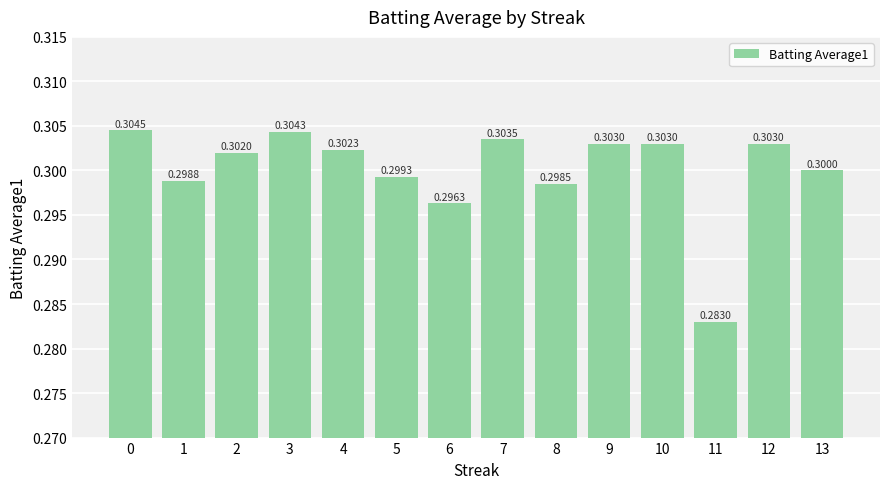

True or false: the data shows 0.5 at 12.

False